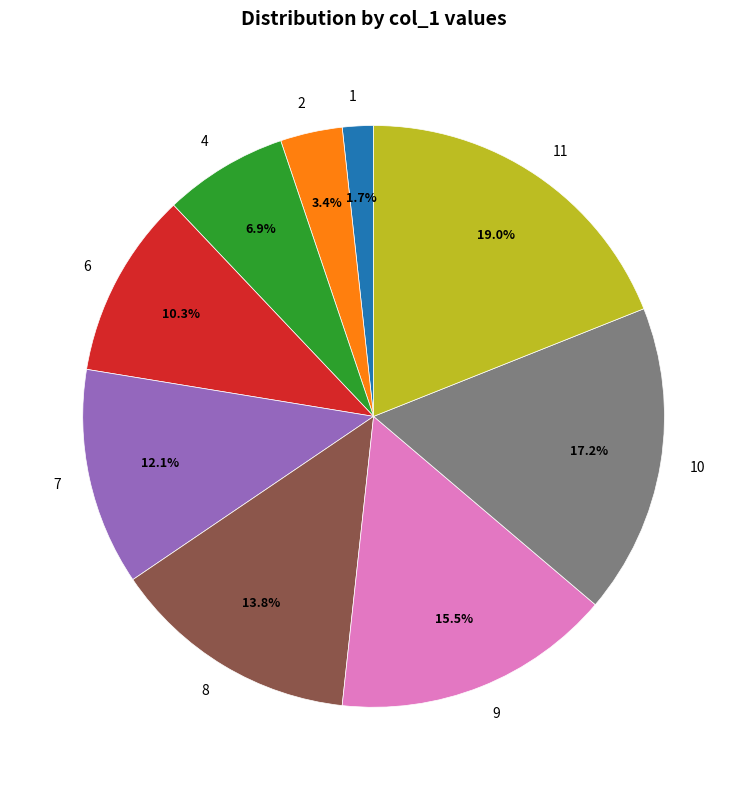

To the nearest percent, what is the average slice percentage?

11%